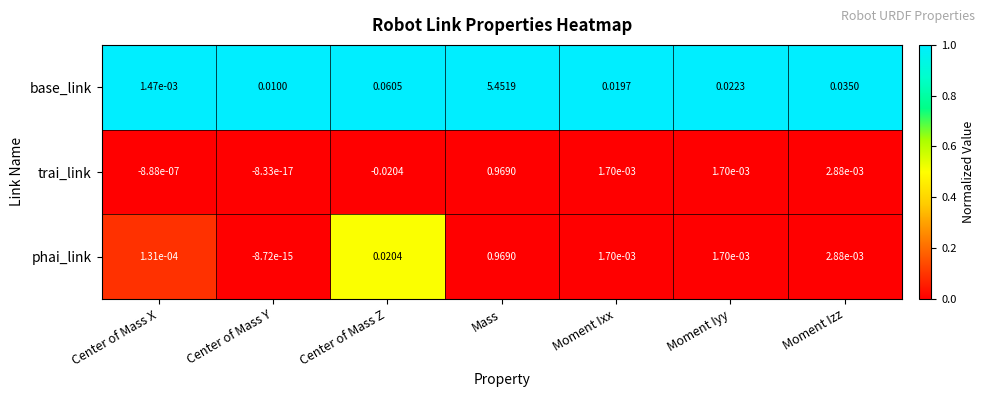

Where is base_link nearest to the value 2?

Center of Mass Z